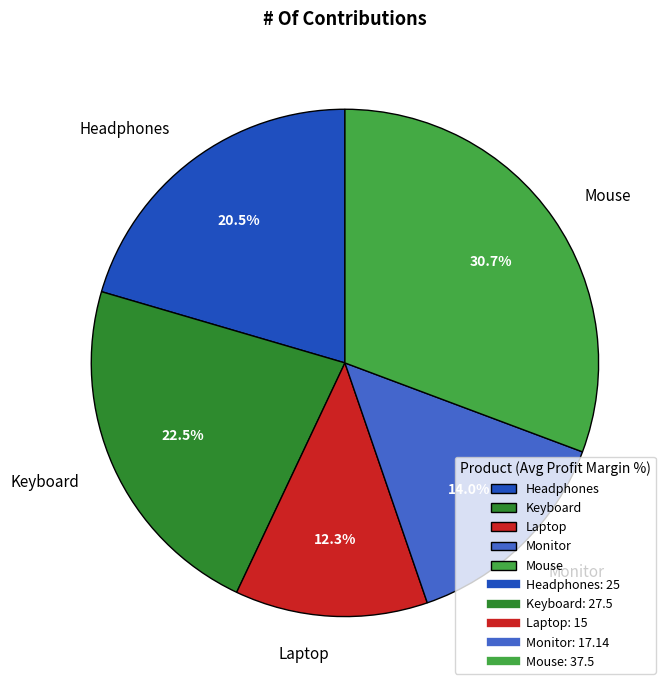

Rank the categories by value from lowest to highest.

Laptop, Monitor, Headphones, Keyboard, Mouse